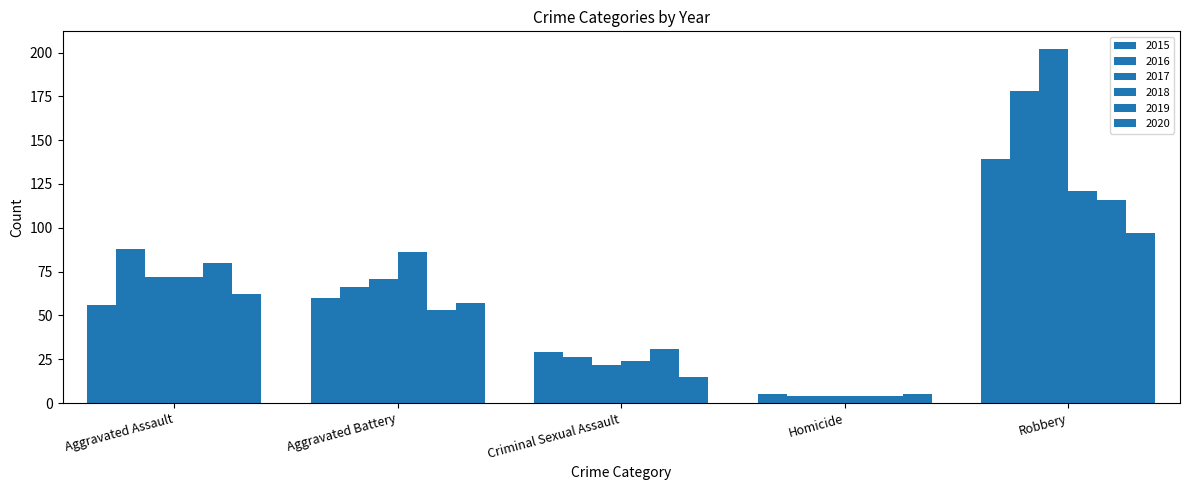

What is the spread (max minus min) of values at Aggravated Battery?

33